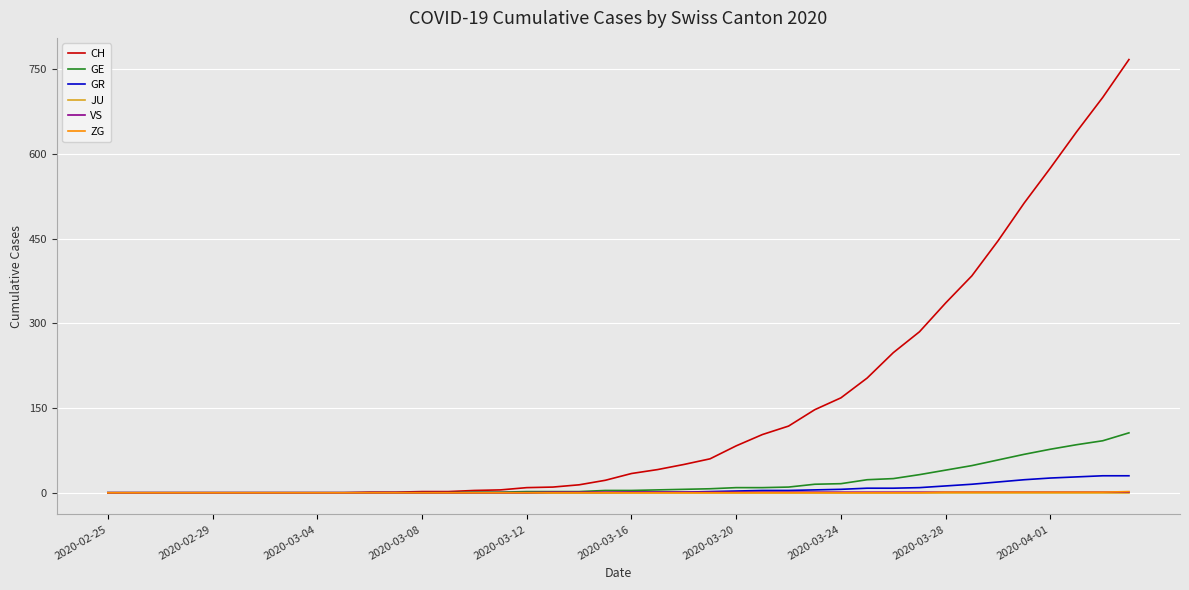

Which series has the largest range (max minus min)?

CH